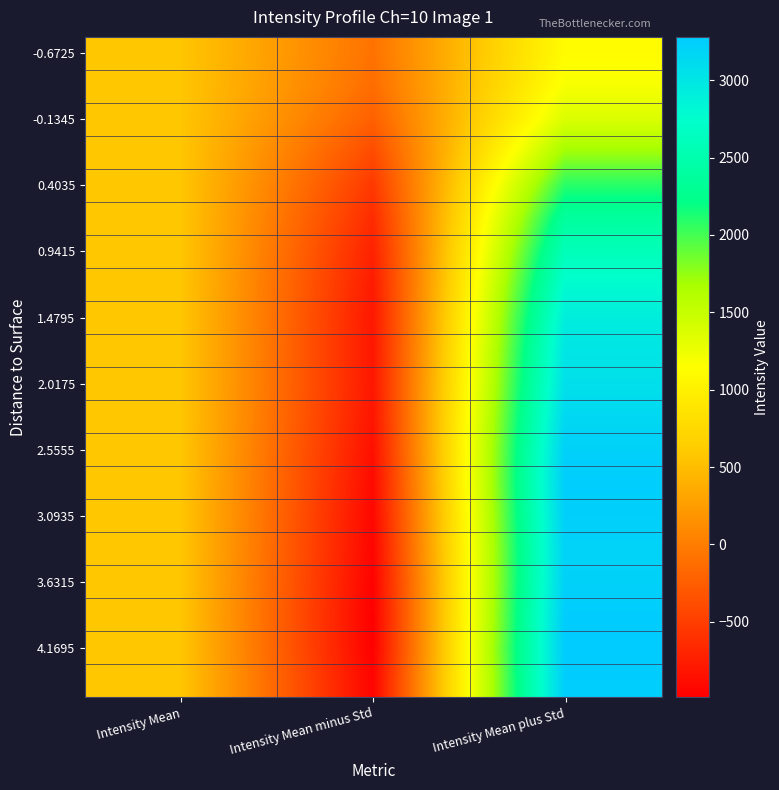

Which has a higher value, Intensity Mean plus Std or Intensity Mean?

Intensity Mean plus Std